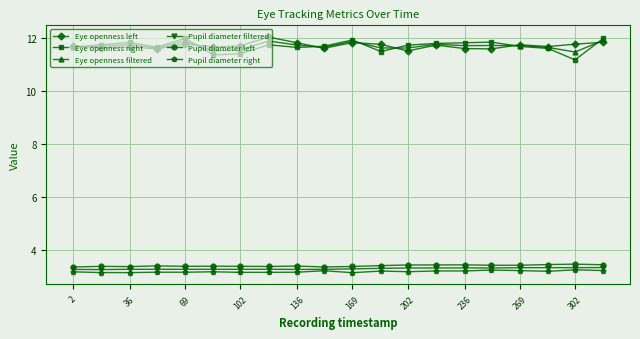

Does the chart display data point markers on the line(s)?

Yes